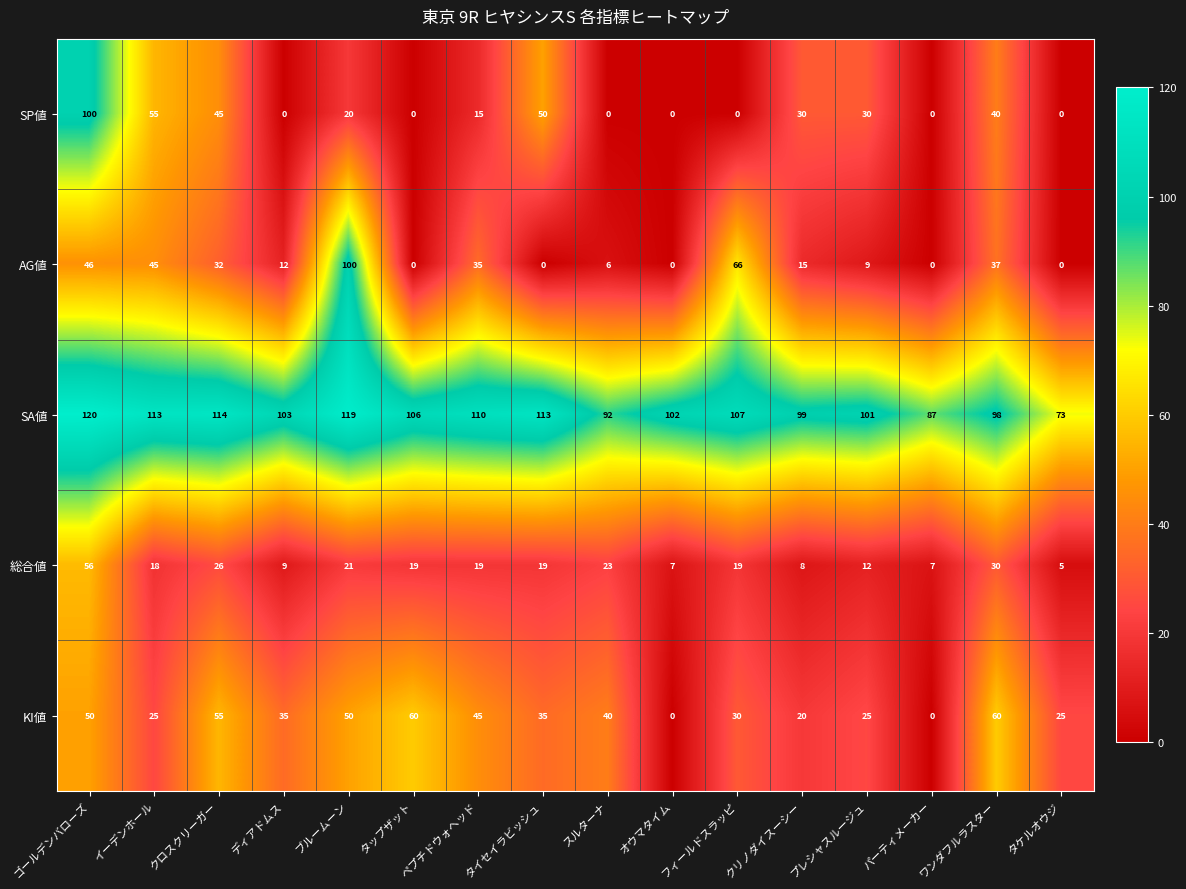

At ワンダフルラスター, list the series in order from smallest to largest.

総合値, AG値, SP値, KI値, SA値